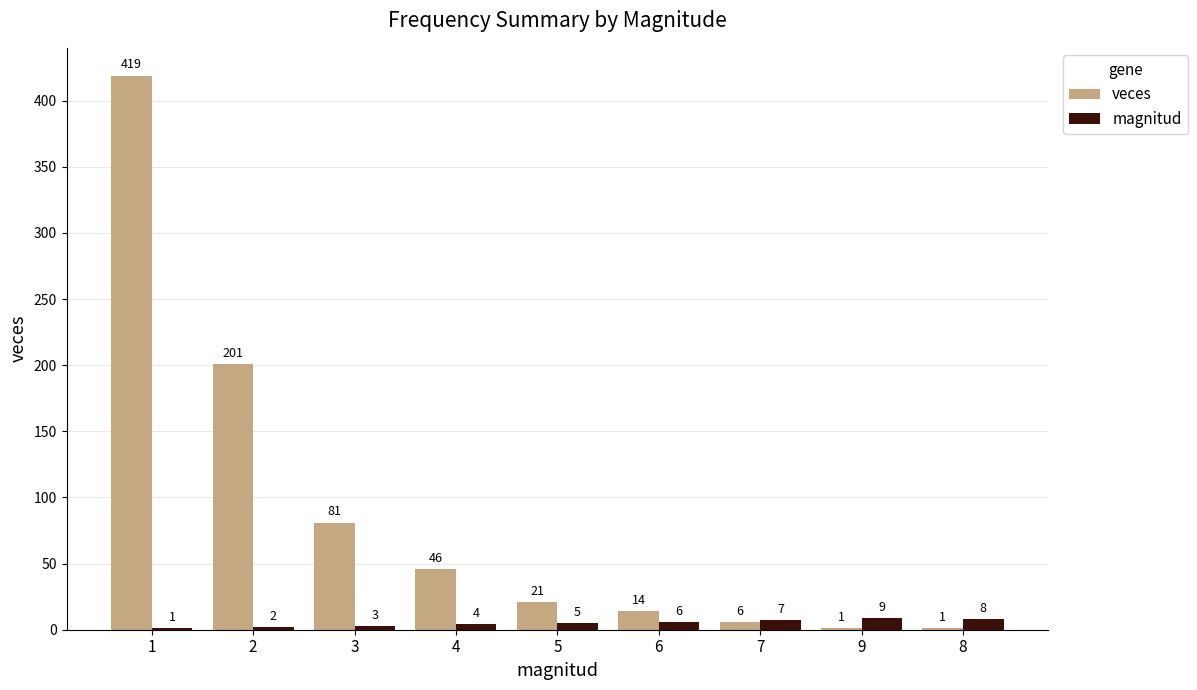

Where is veces nearest to the value 210?

2